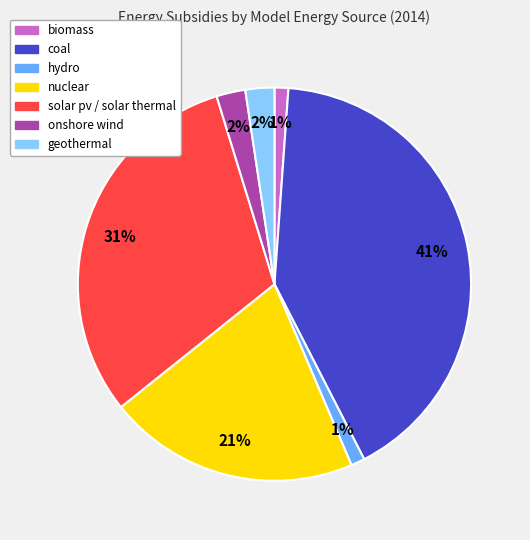

To the nearest percent, what is the average slice percentage?

14%